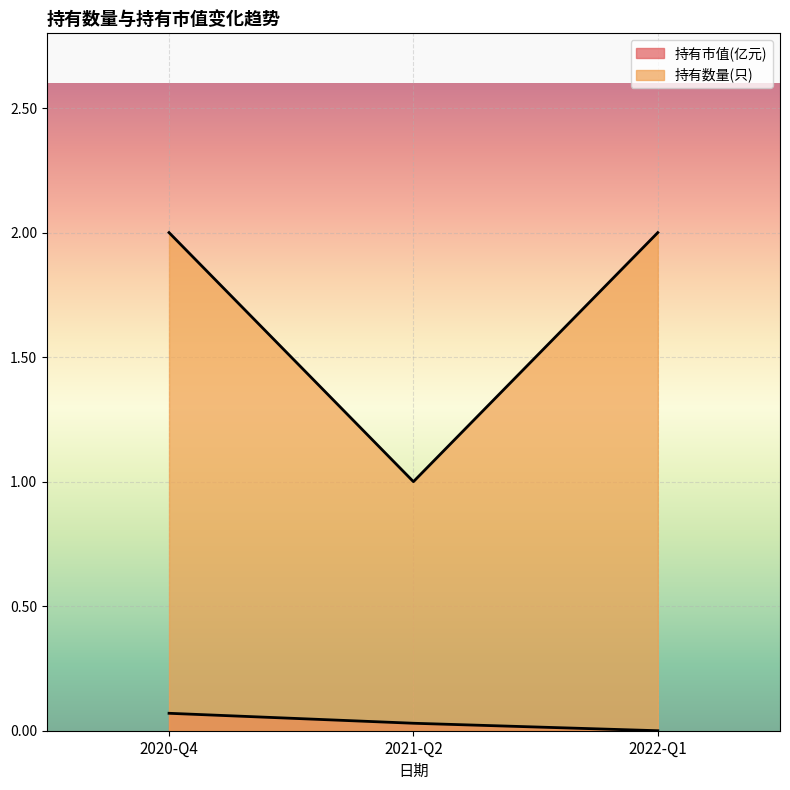

What is the total value across all series at 2021-Q2?

1.0